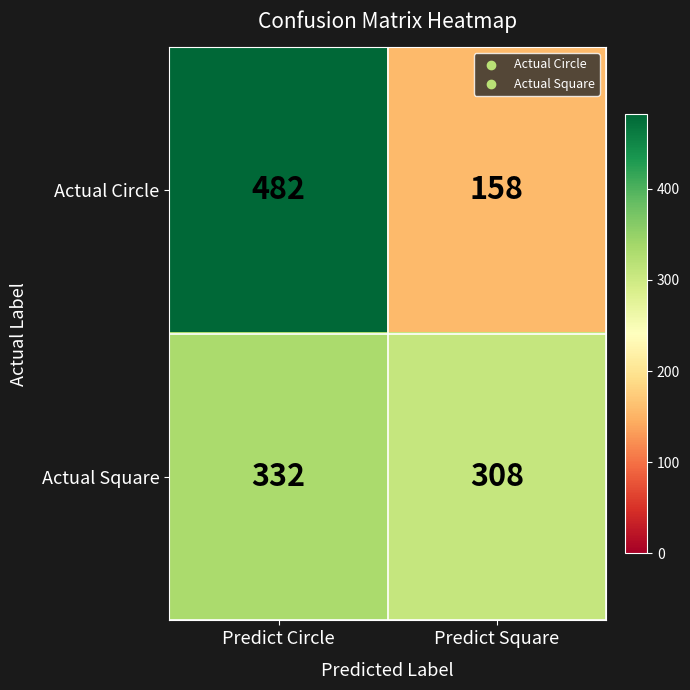

What is the approximate value of Actual Circle at Predict Circle?

482